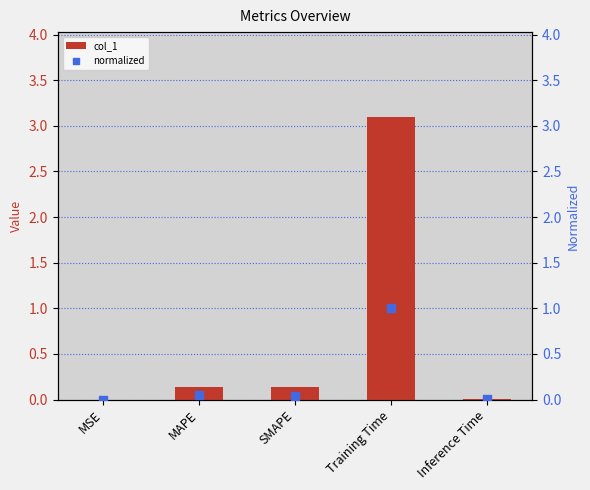

Which series has the largest Y range (max minus min)?

col_1